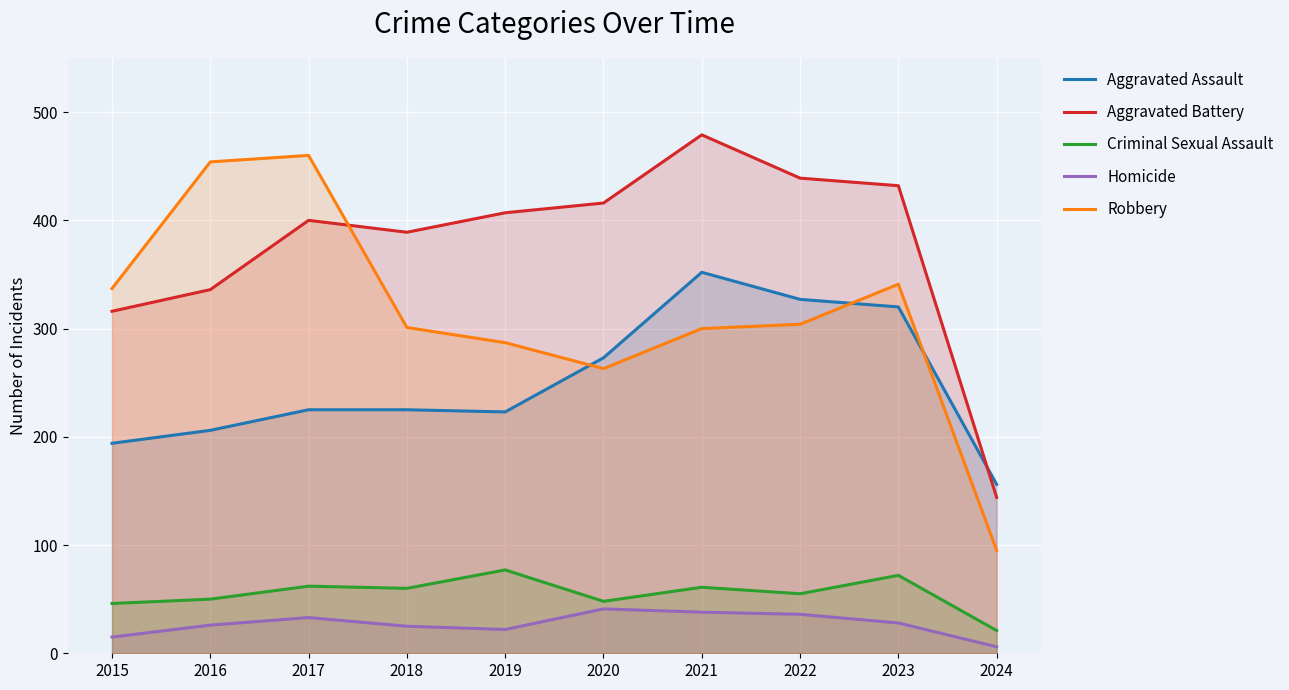

Is it true that Robbery equals 206 at 2018?

False